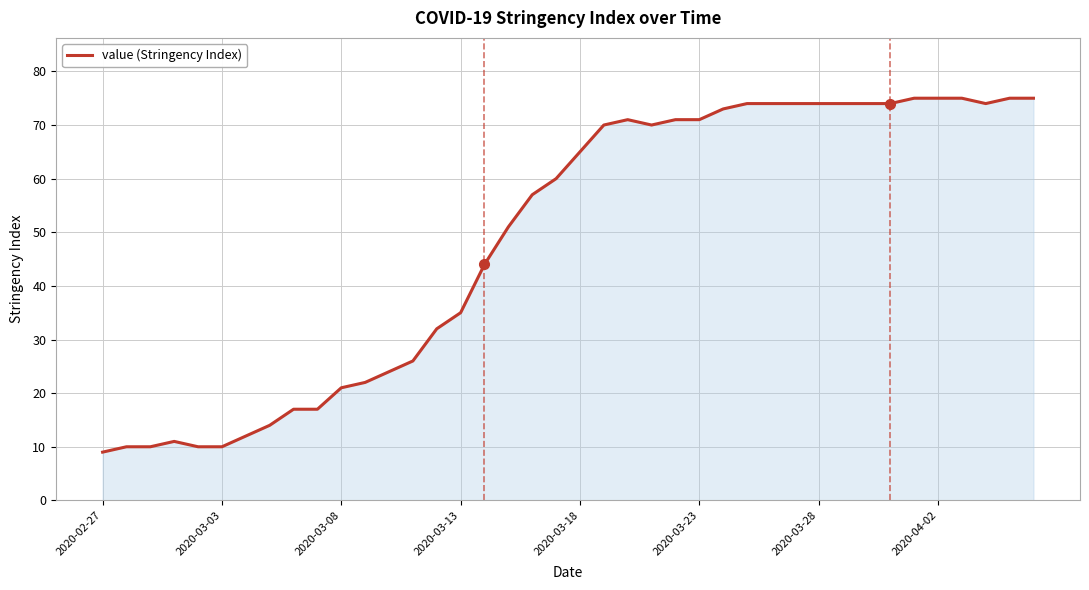

What is the maximum value shown in the chart?

75